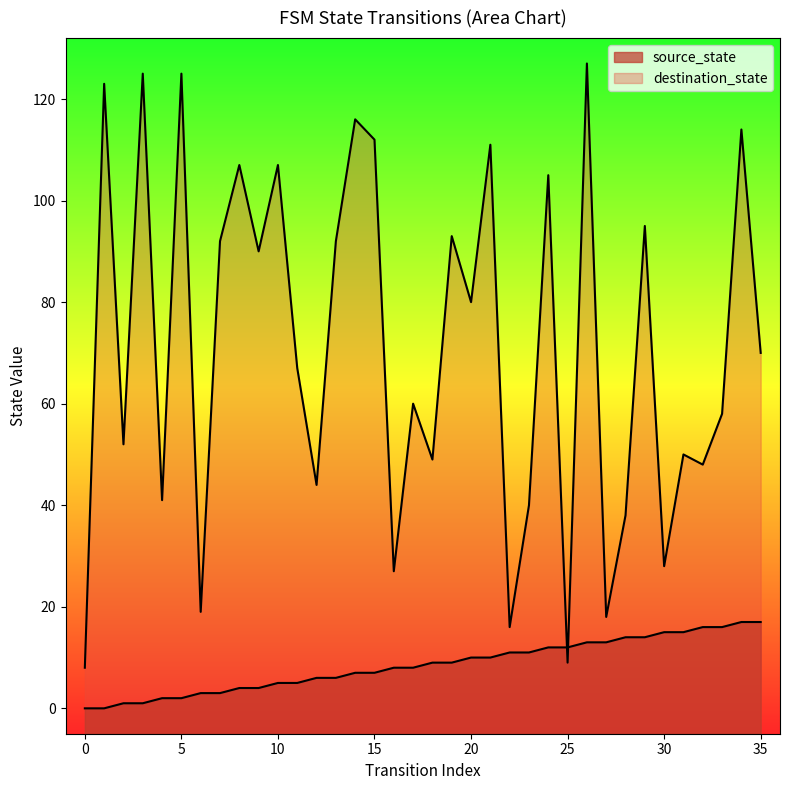

What is the maximum value shown in the chart?

127